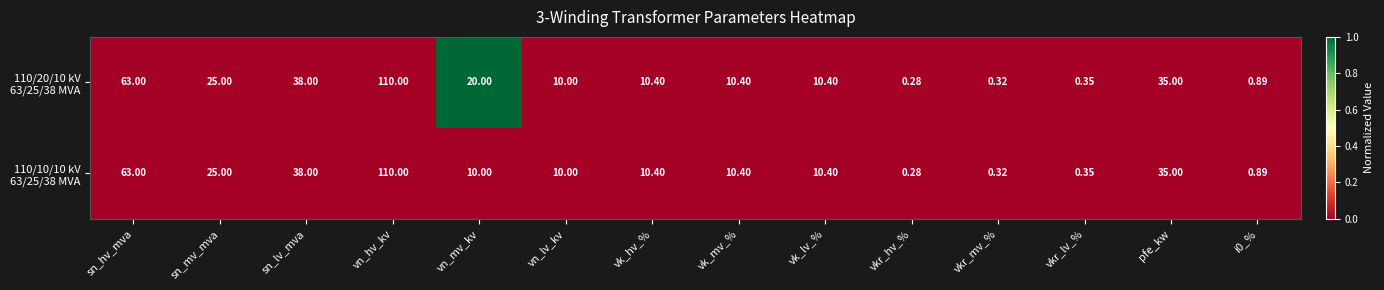

Which label corresponds to the smallest value in the chart?

vkr_hv_%